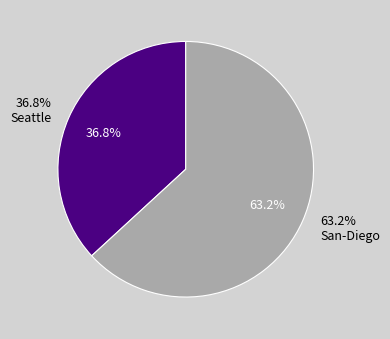

To the nearest percent, what portion does Seattle represent?

37%